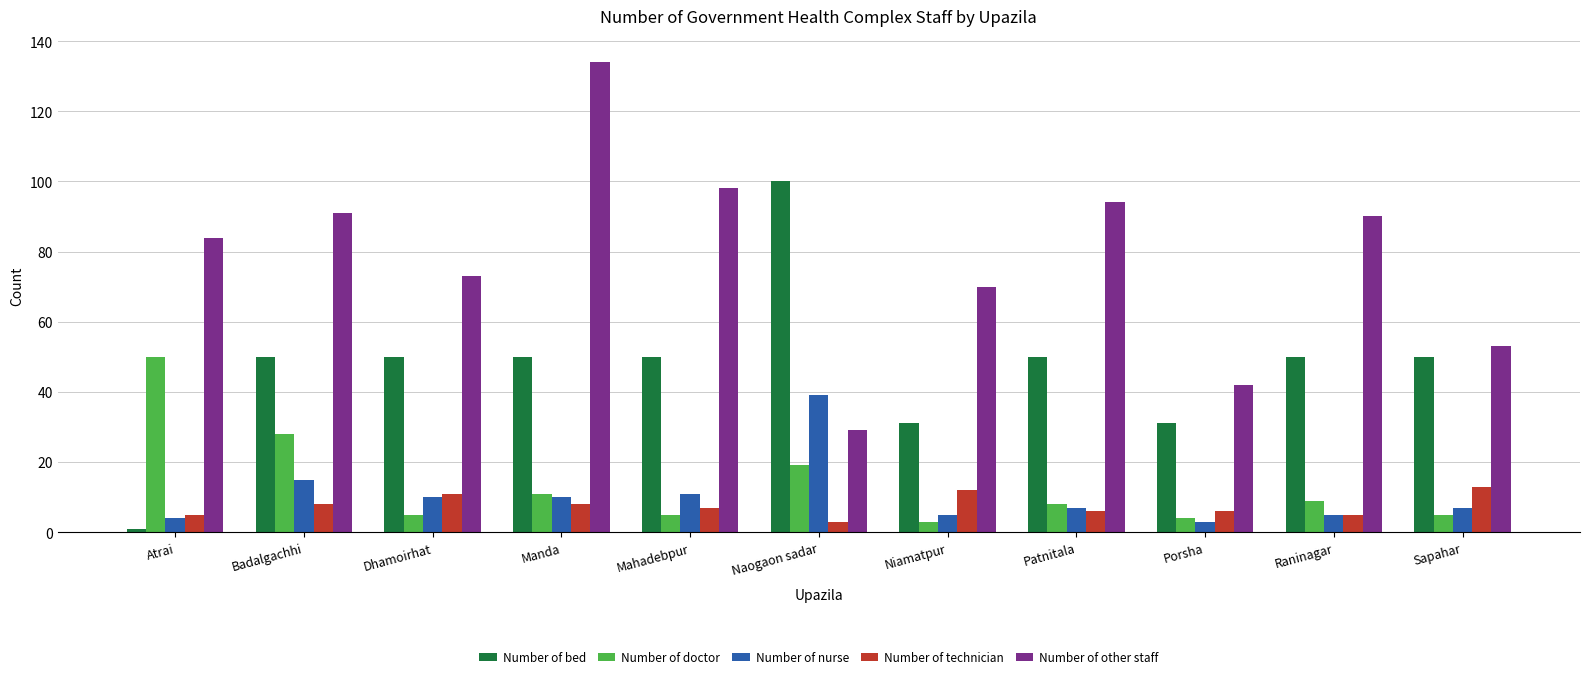

What is the total value across all series at Badalgachhi?

192